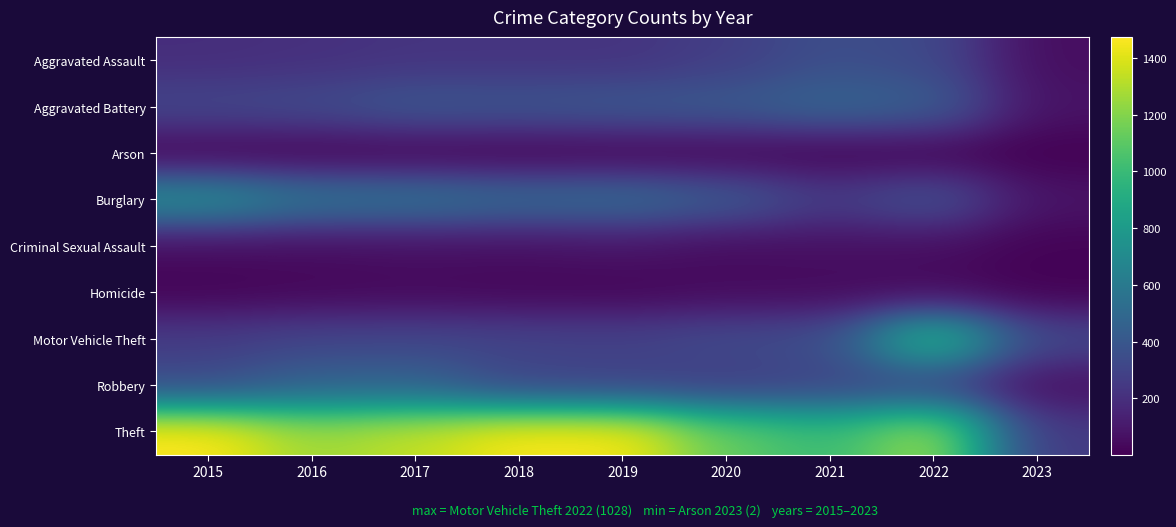

What is the difference between the highest and lowest values at 2017?

1329